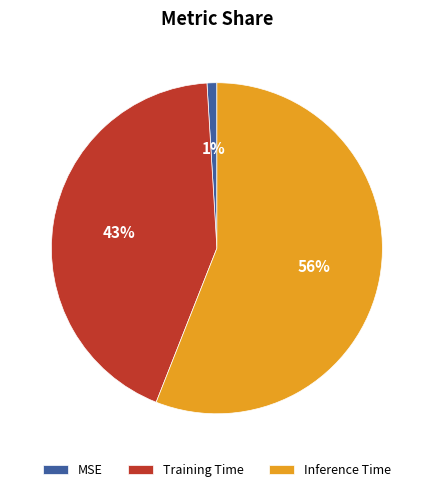

Rank the categories by value from lowest to highest.

MSE, Training Time, Inference Time